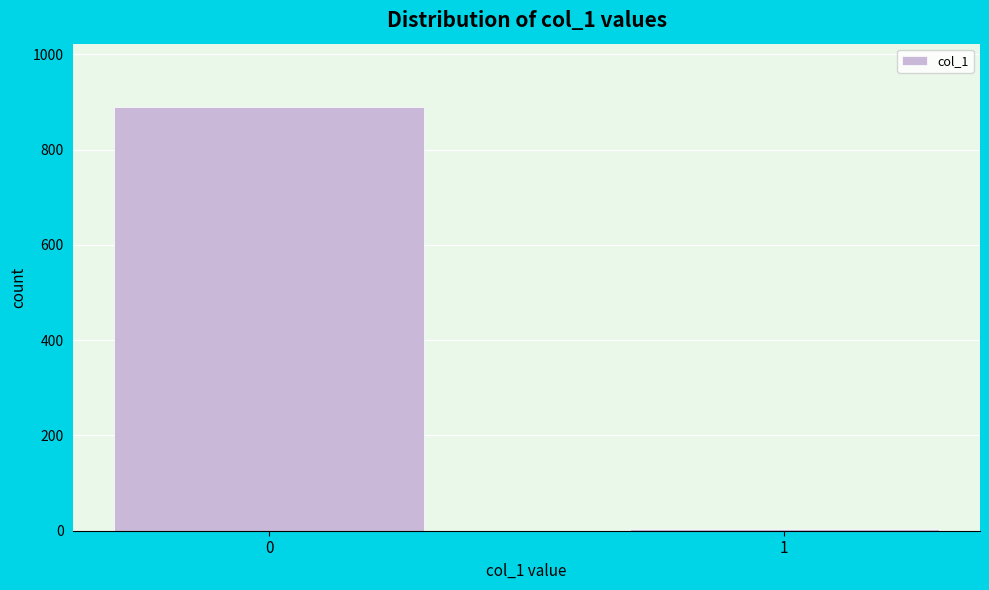

Reading left to right, list all the values displayed in this chart.

889	4